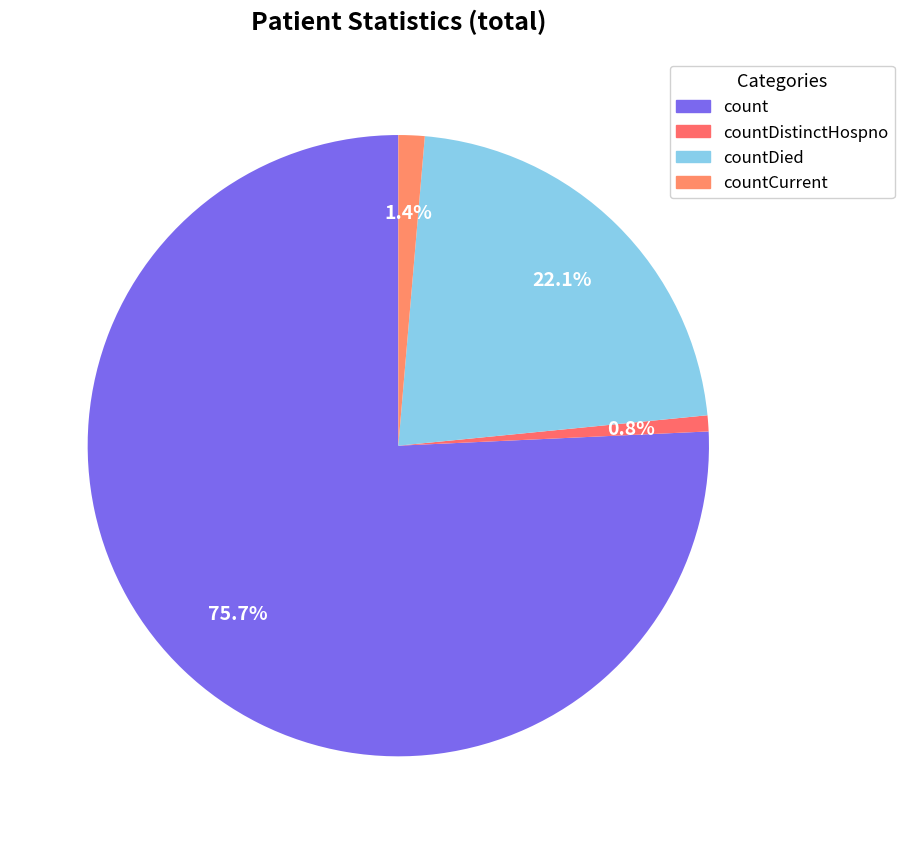

To the nearest percent, what is the average slice percentage?

25%